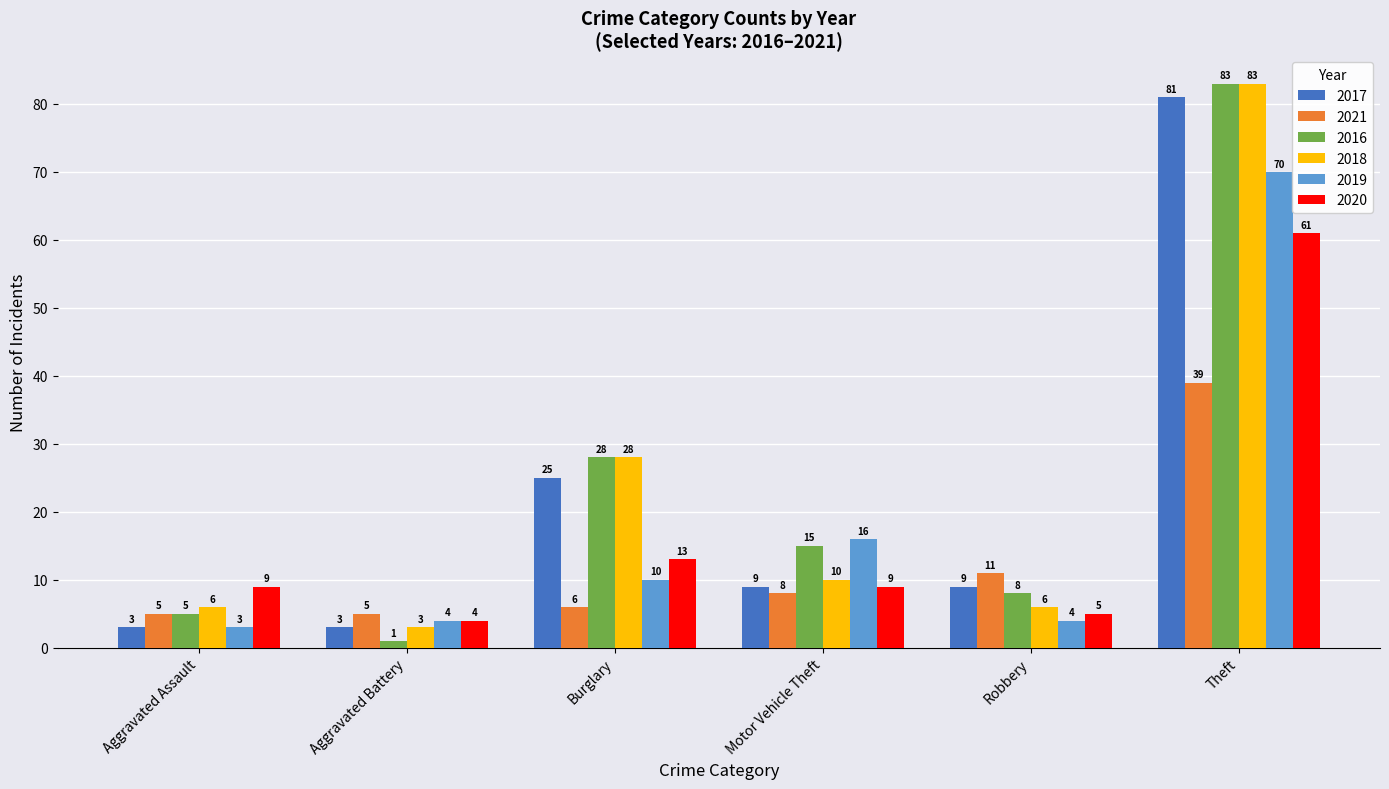

What are all the series names shown in the legend?

2017, 2021, 2016, 2018, 2019, 2020